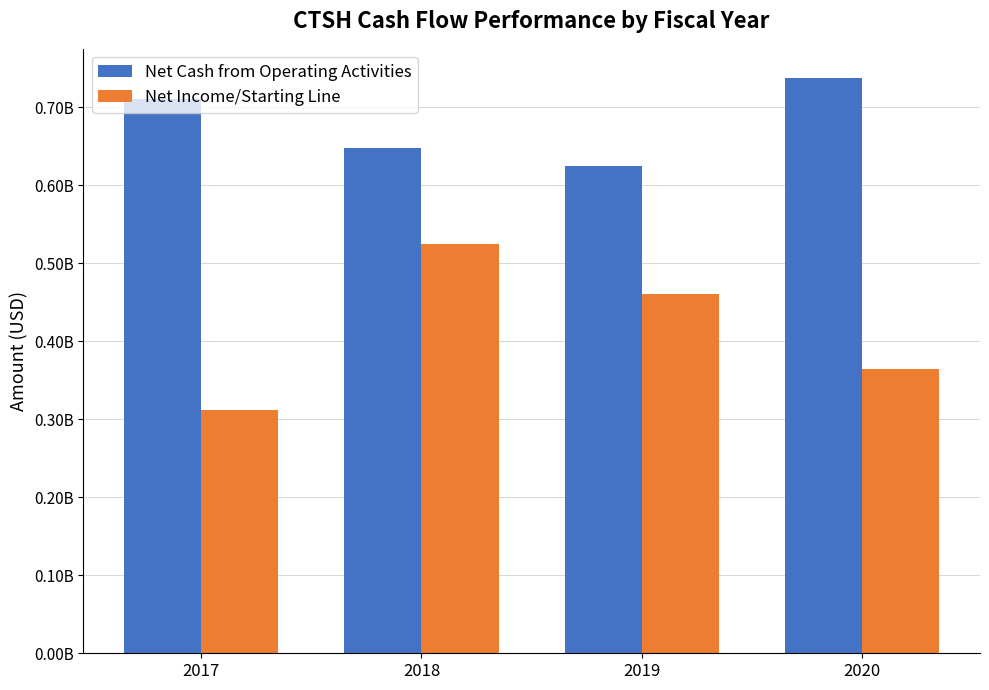

List the series in order of their peak value, lowest first.

Net Income/Starting Line, Net Cash from Operating Activities